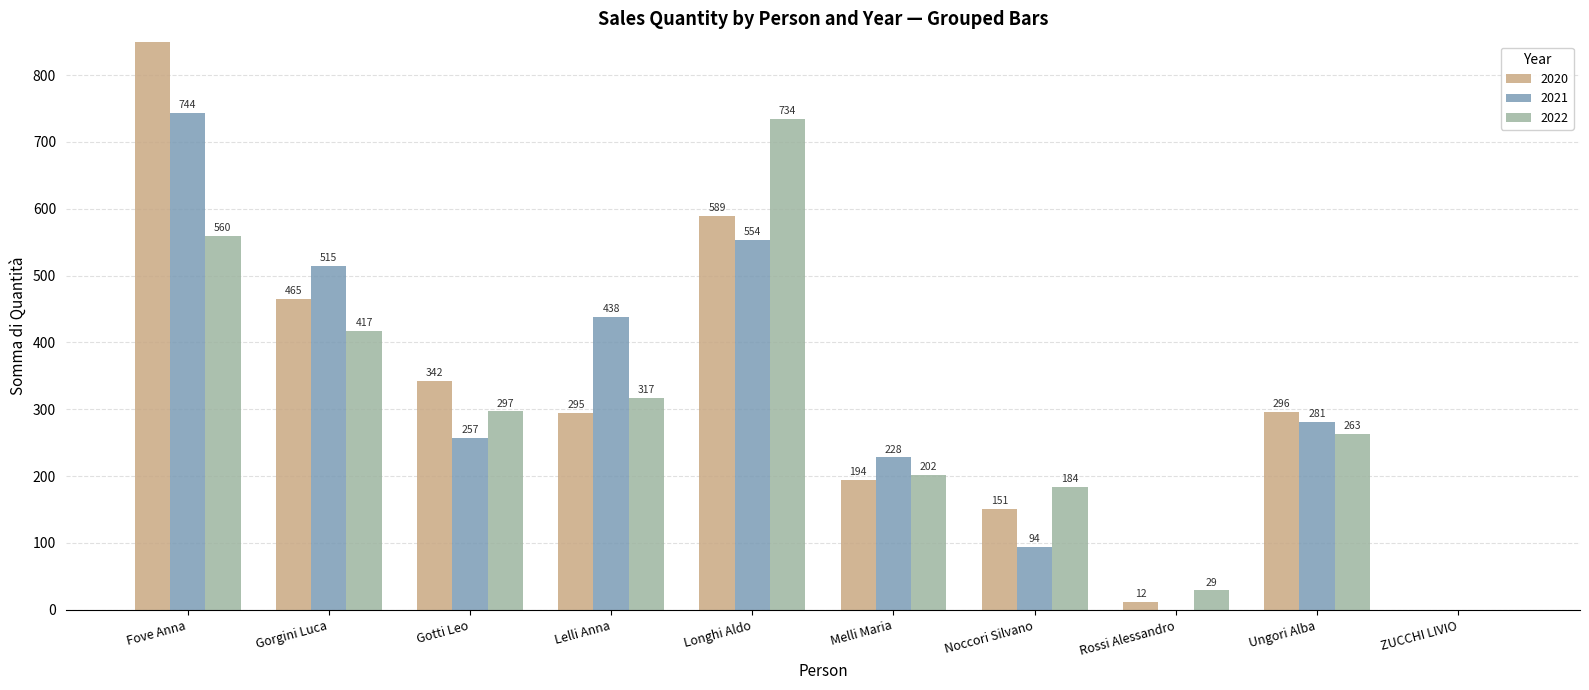

How many values in 2021 are above zero?

8